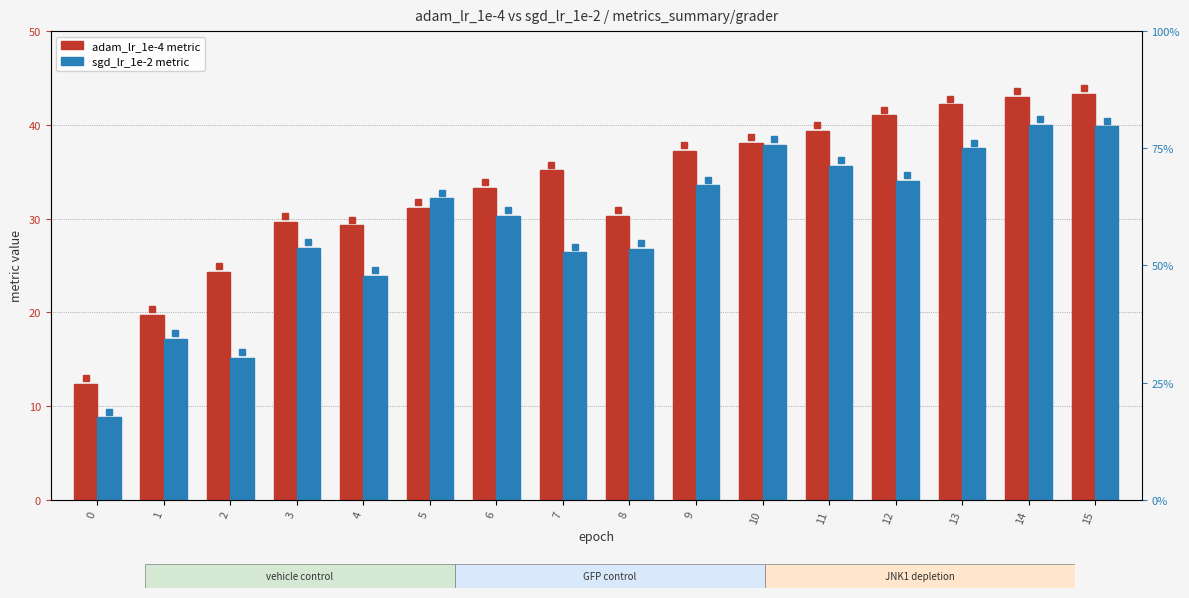

List the labels in order of adam_lr_1e-4 metric value, smallest first.

0, 1, 2, 4, 3, 8, 5, 6, 7, 9, 10, 11, 12, 13, 14, 15